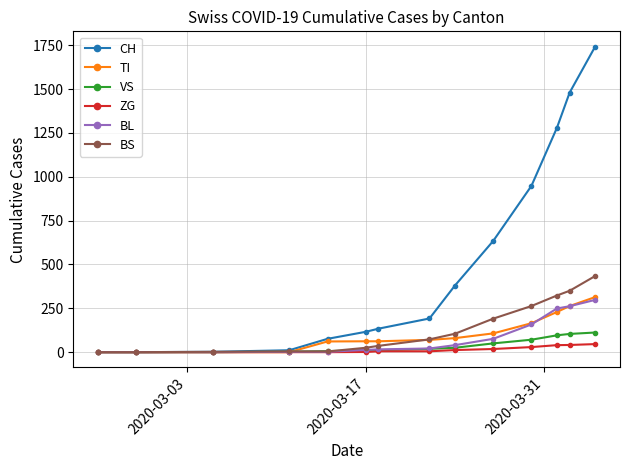

At how many categories does at least one series exceed 687?

4